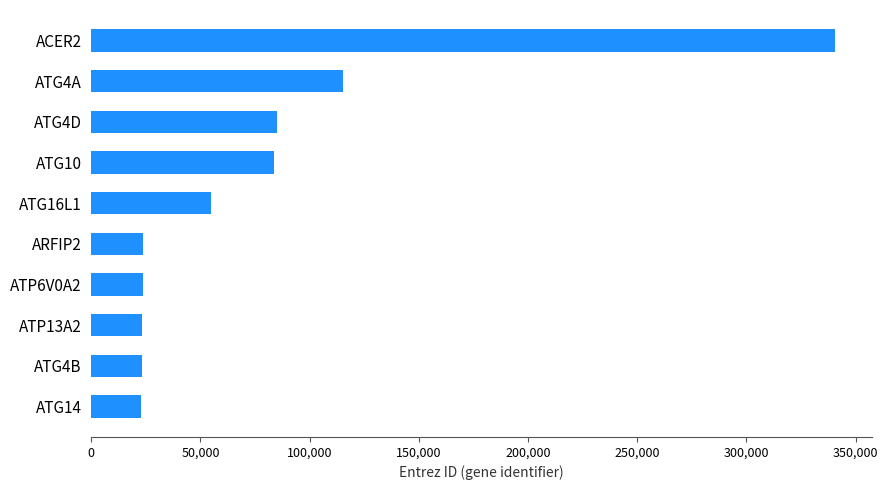

What is the sum of the values at ATP13A2 and ATP6V0A2?

46945